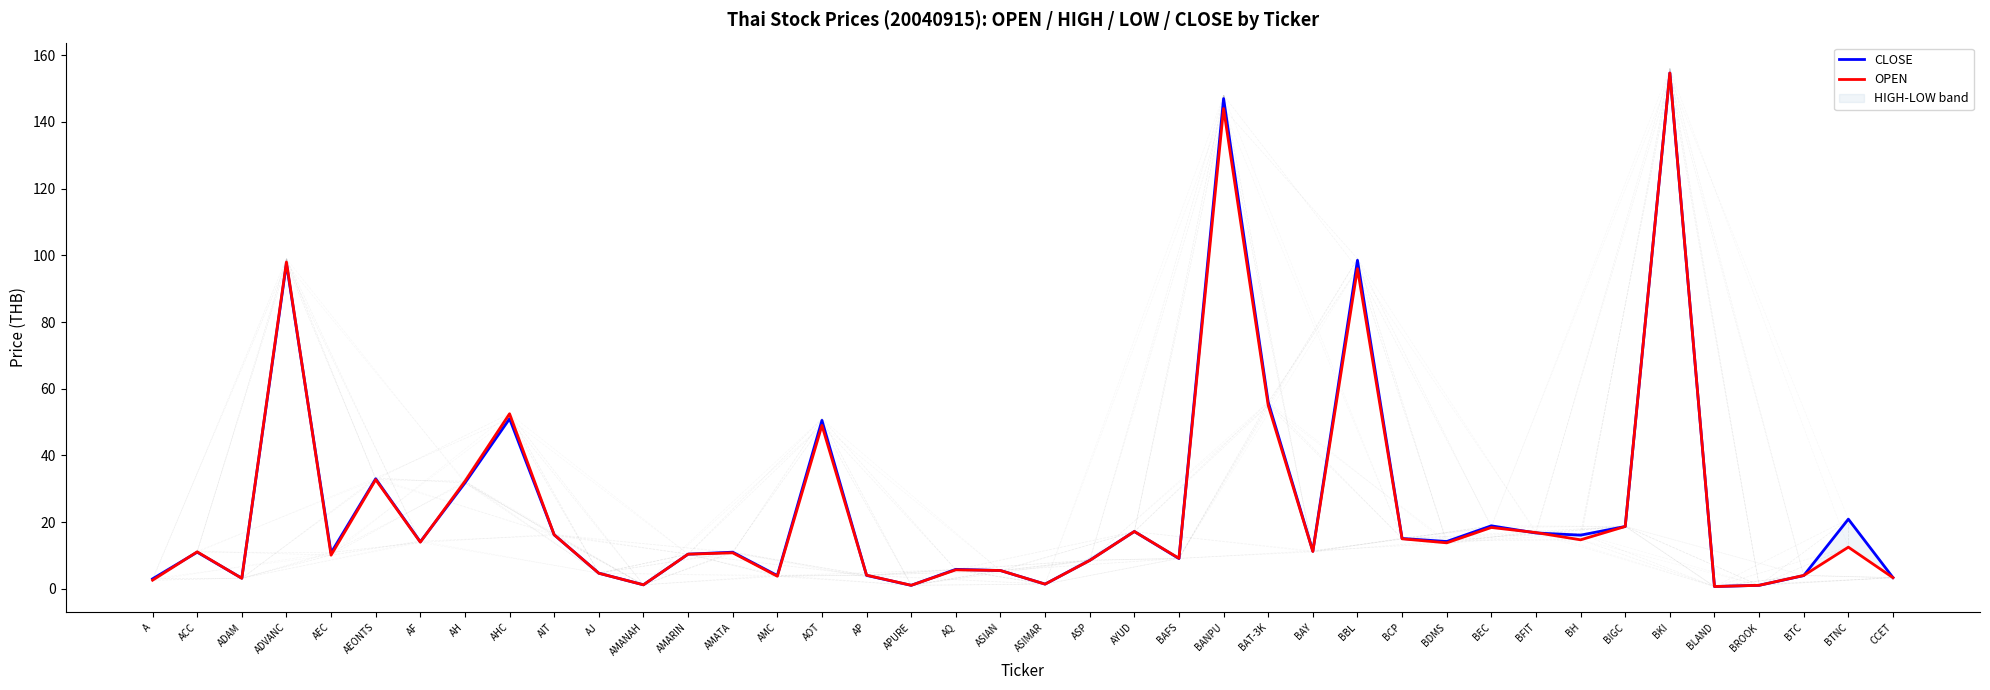

Is the value of OPEN at APURE greater than the value of CLOSE at BDMS?

No